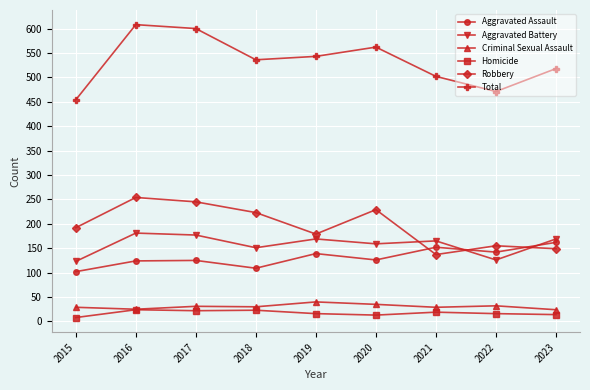

In Robbery, how many points are lower than both neighbors (excluding endpoints)?

2